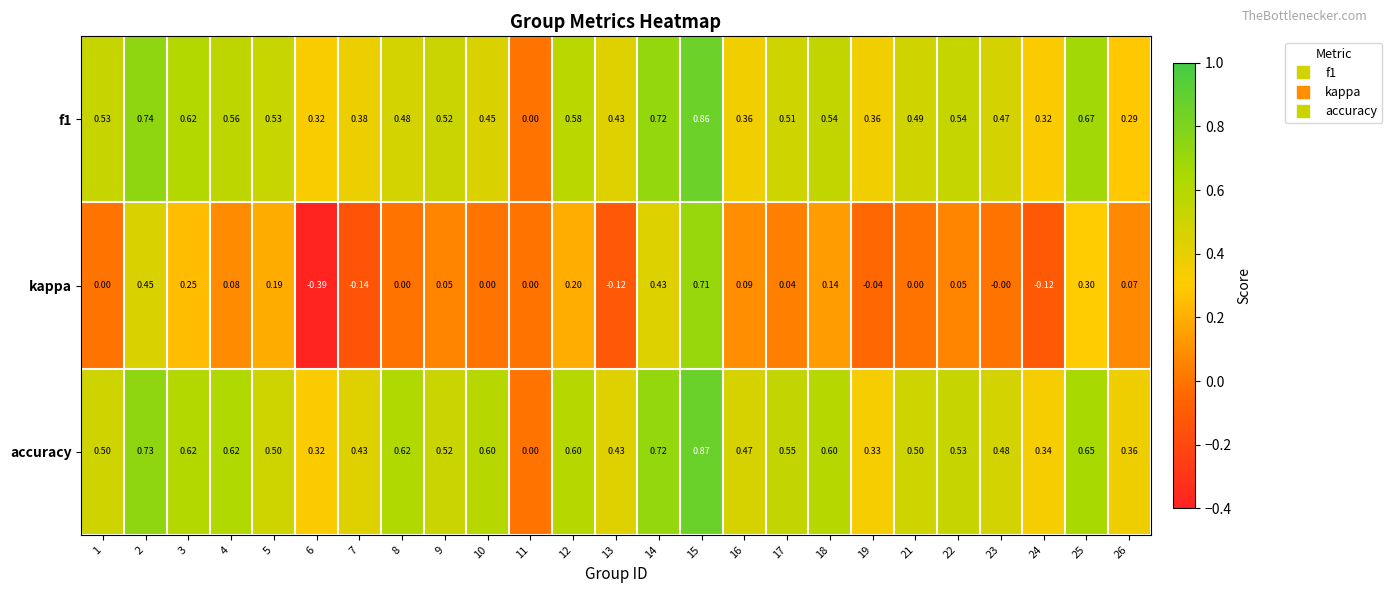

Which series has the largest range (max minus min)?

kappa